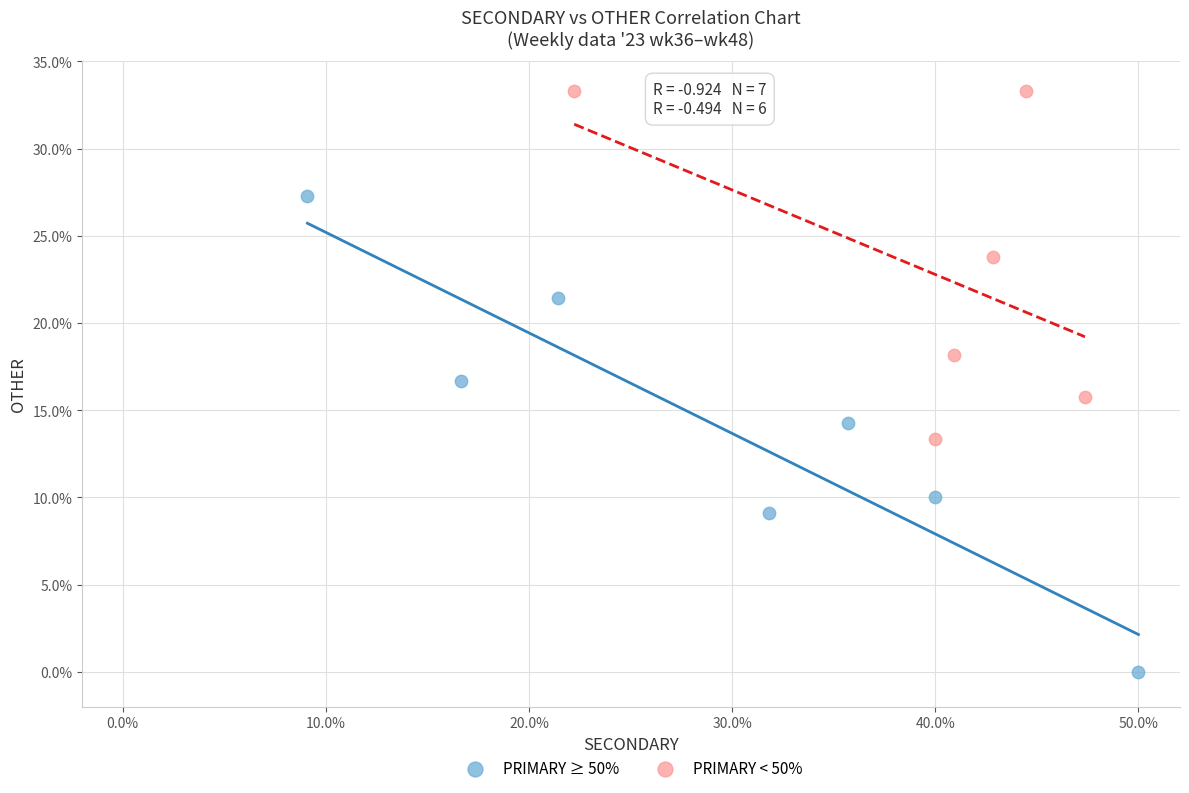

Which series reaches the maximum Y coordinate?

PRIMARY < 50%